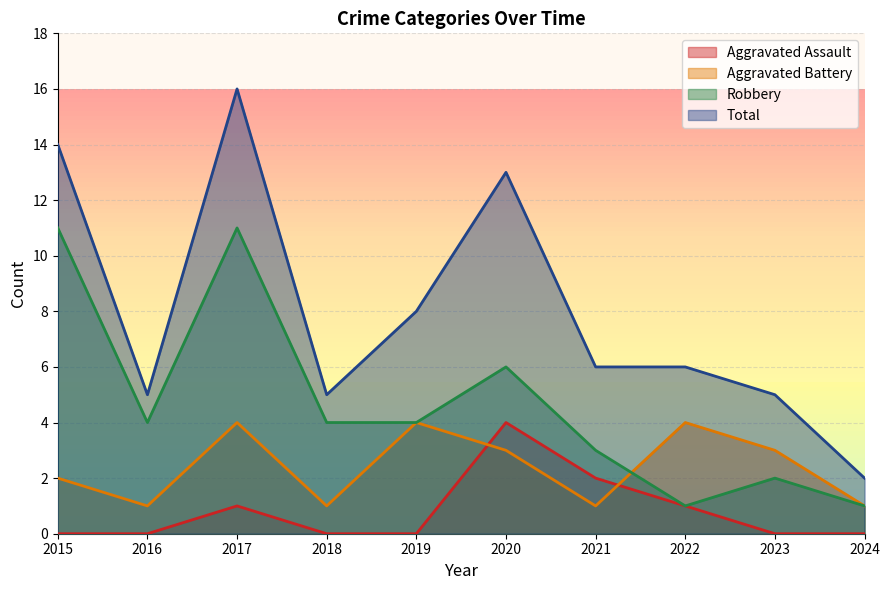

What is the total value across all series at 2016?

10